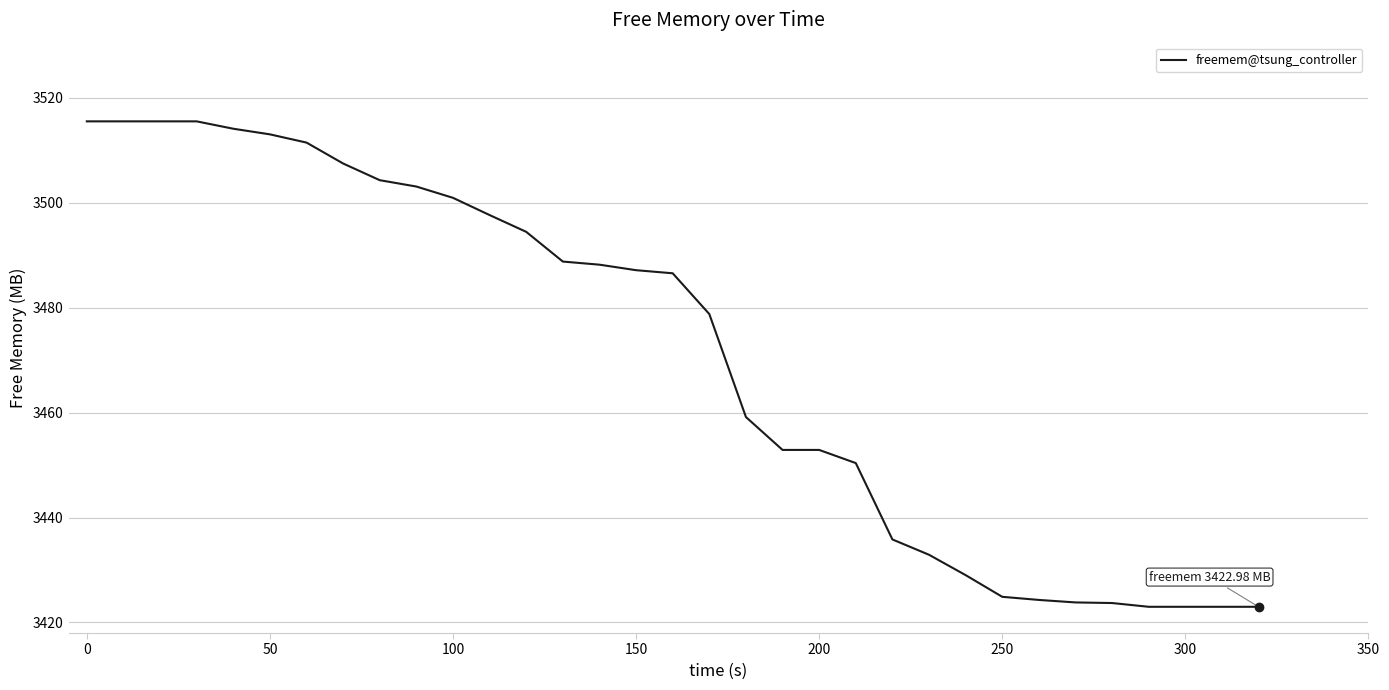

What is the average value?

3470.9